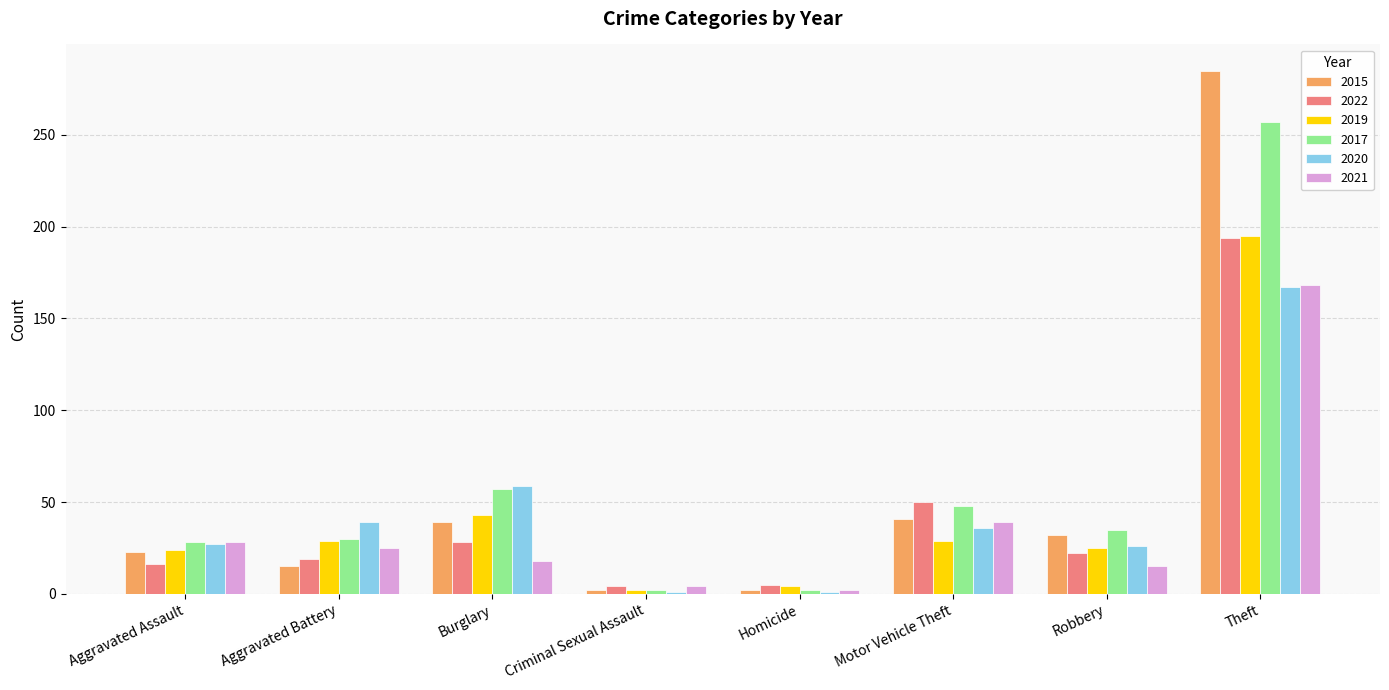

Where is 2022 nearest to the value 99?

Motor Vehicle Theft